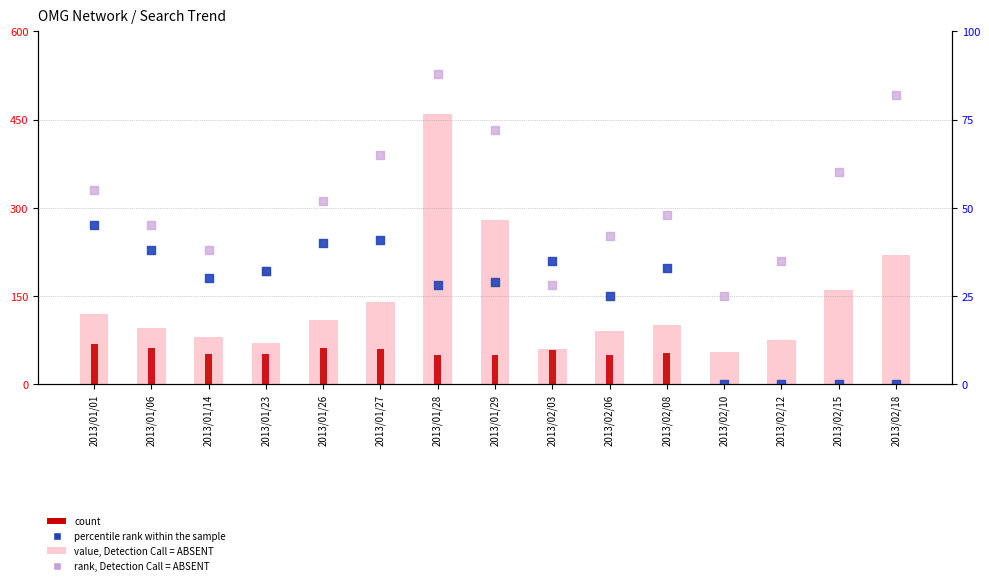

What is the total value across all series at 2013/02/18?

302